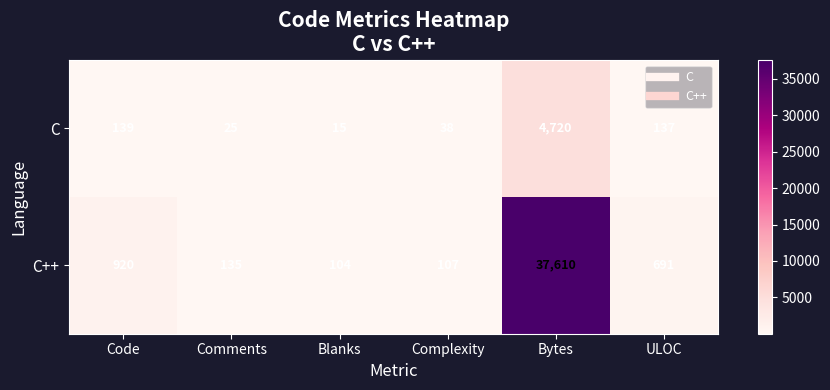

What is the sum of the C values at Comments and Code?

164